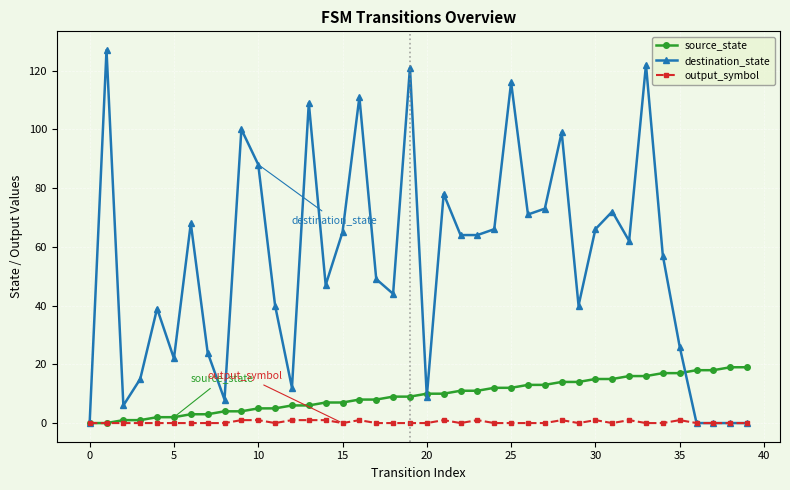

True or false: output_symbol has more than 2 interior local peaks.

True